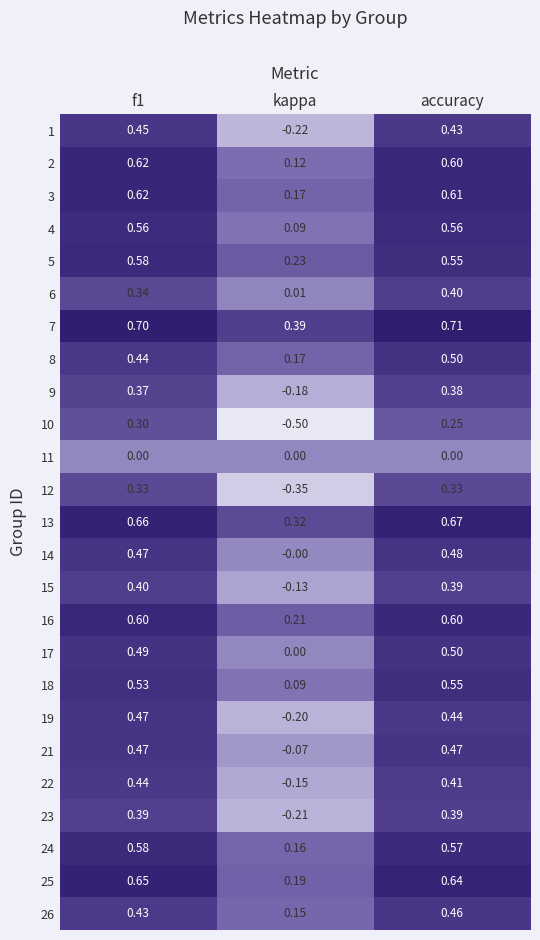

At how many categories does at least one series exceed 0?

3